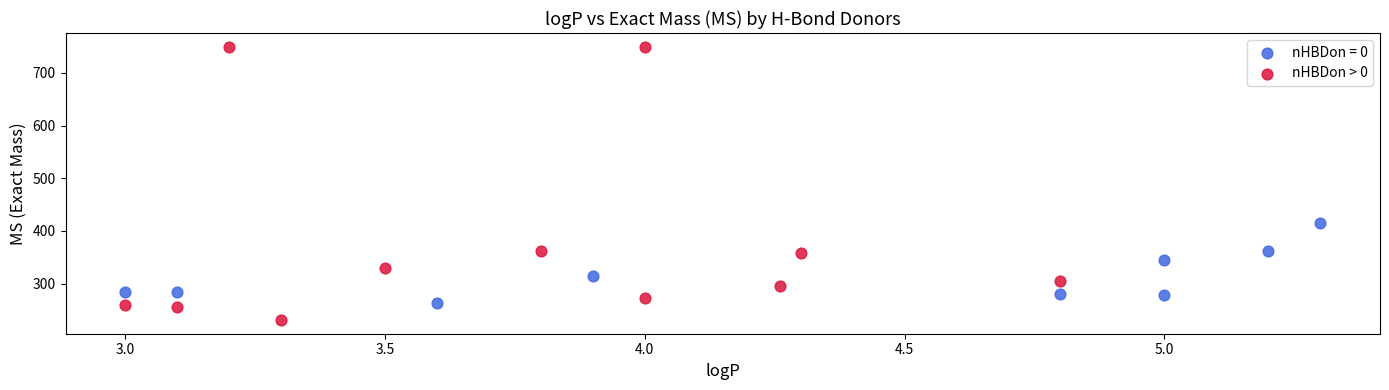

Which series has the widest spread of Y values?

nHBDon > 0